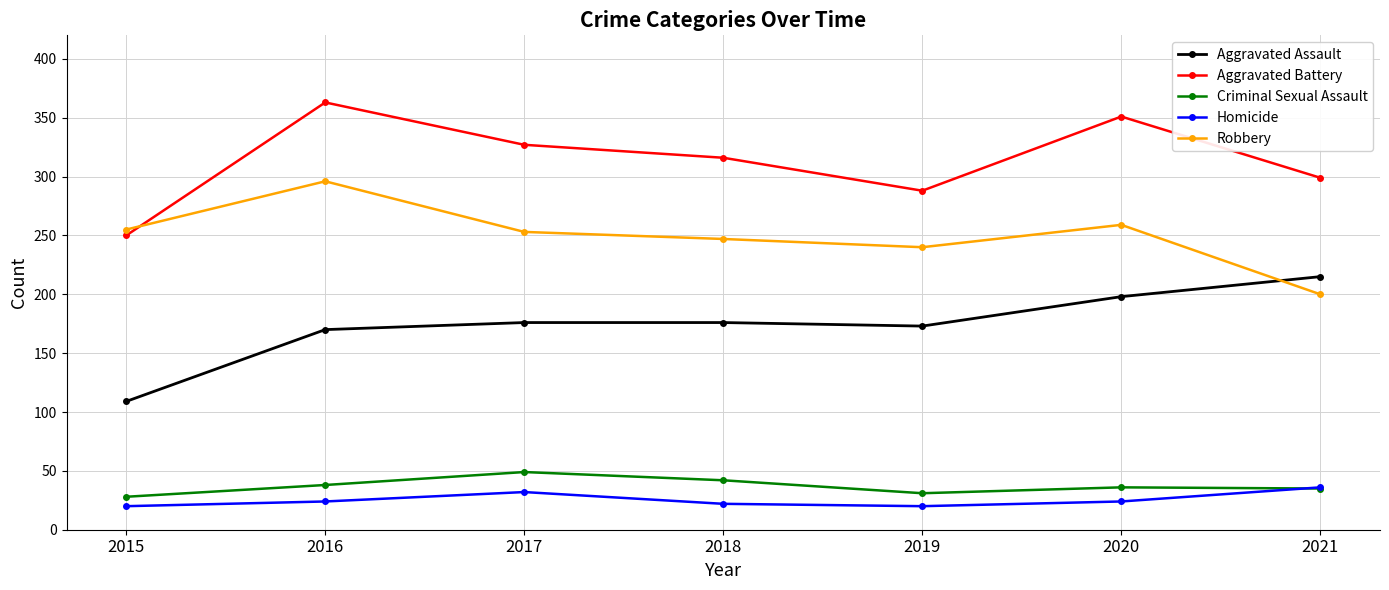

What are all the series names shown in the legend?

Aggravated Assault, Aggravated Battery, Criminal Sexual Assault, Homicide, Robbery